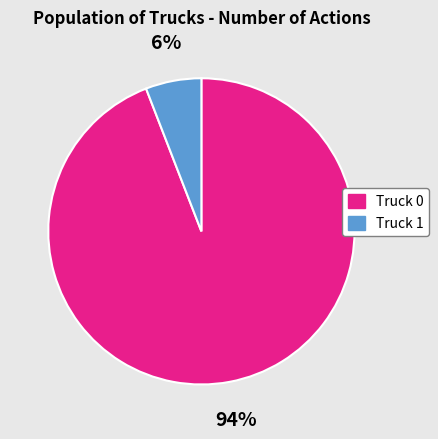

True or false: Truck 1 accounts for 6% of the total.

True